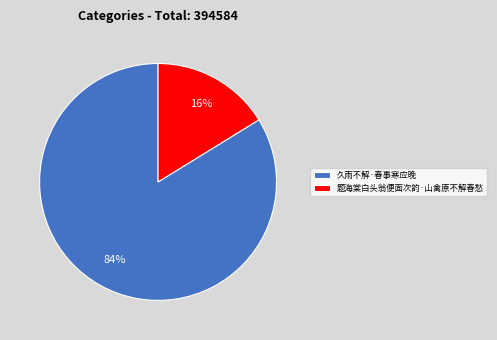

Is the sum of 久雨不解·春事寒应晚 and 题海棠白头翁便面次韵·山禽原不解春愁 greater than half?

Yes